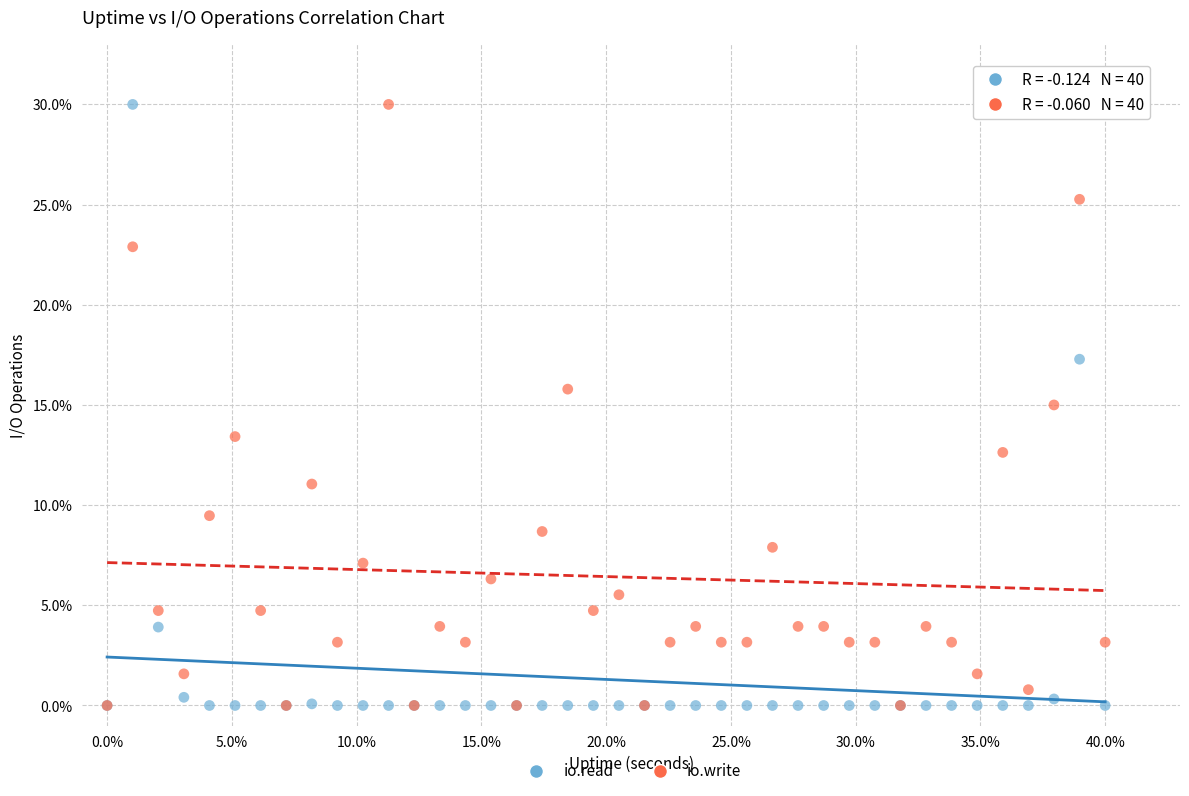

What are all the series names shown in the legend?

io.read, io.write